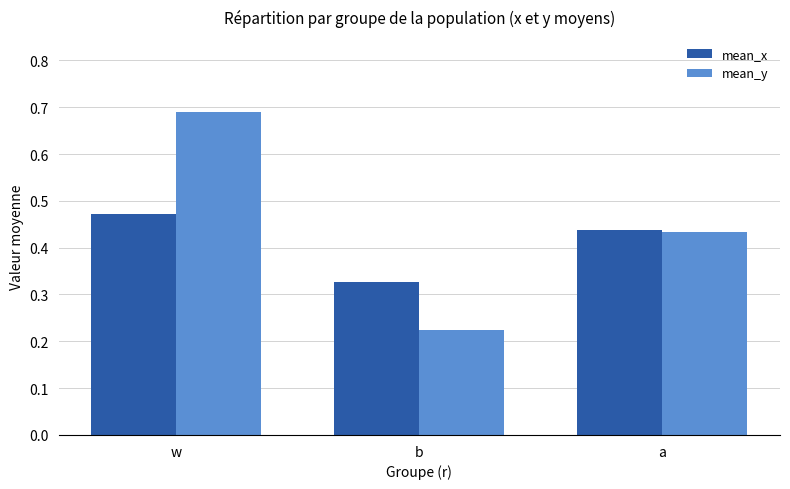

Rank the series by their average value, from lowest to highest.

mean_x, mean_y